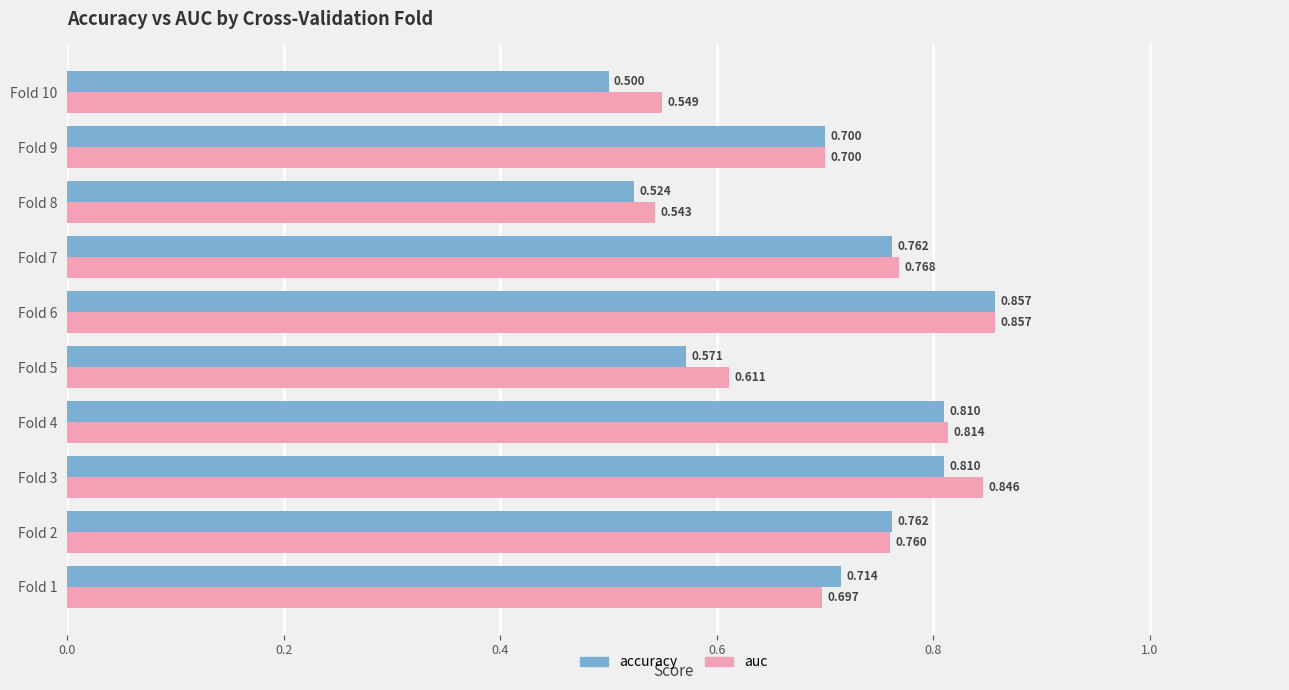

Between Fold 5 and Fold 10, which series saw the biggest shift?

accuracy